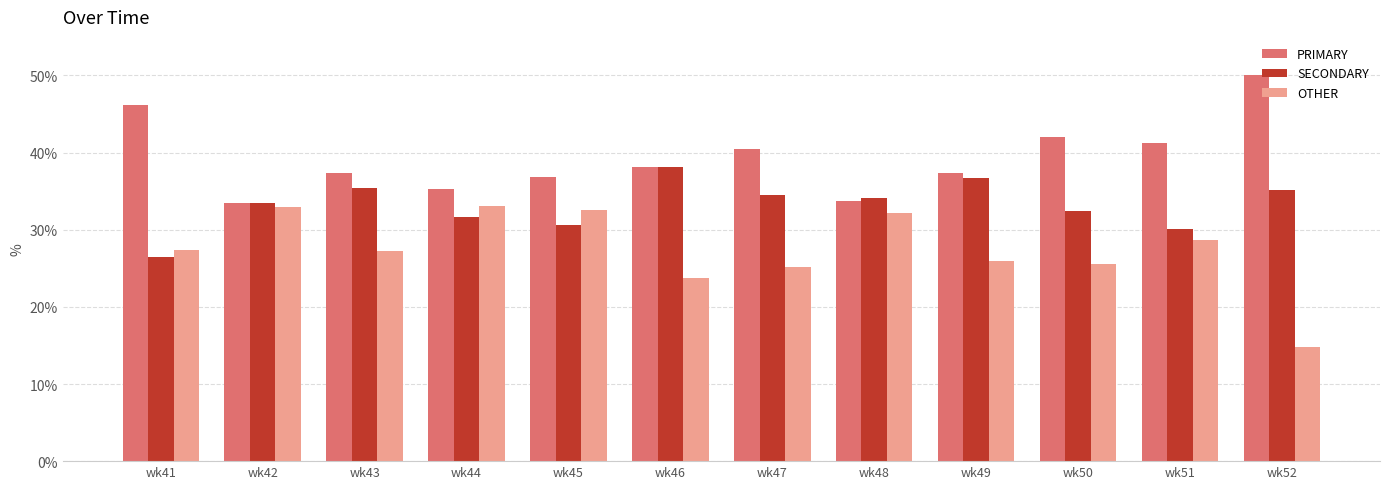

List the series in order of their peak value, highest first.

PRIMARY, SECONDARY, OTHER